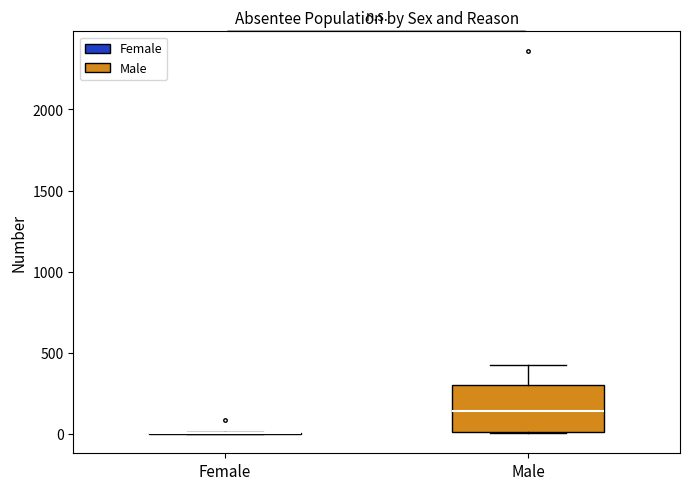

Reading left to right, transcribe this box plot: for each box, give where its median line is, the range the box spans, and where its two whiskers end, as read against the y-axis. The values are not printed on the chart, so give them approximately, as read against the axis.

Female: box collapsed to a line at 0, whiskers 0 to 0
Male: median 150, box 0 to 300, whiskers 0 to 400